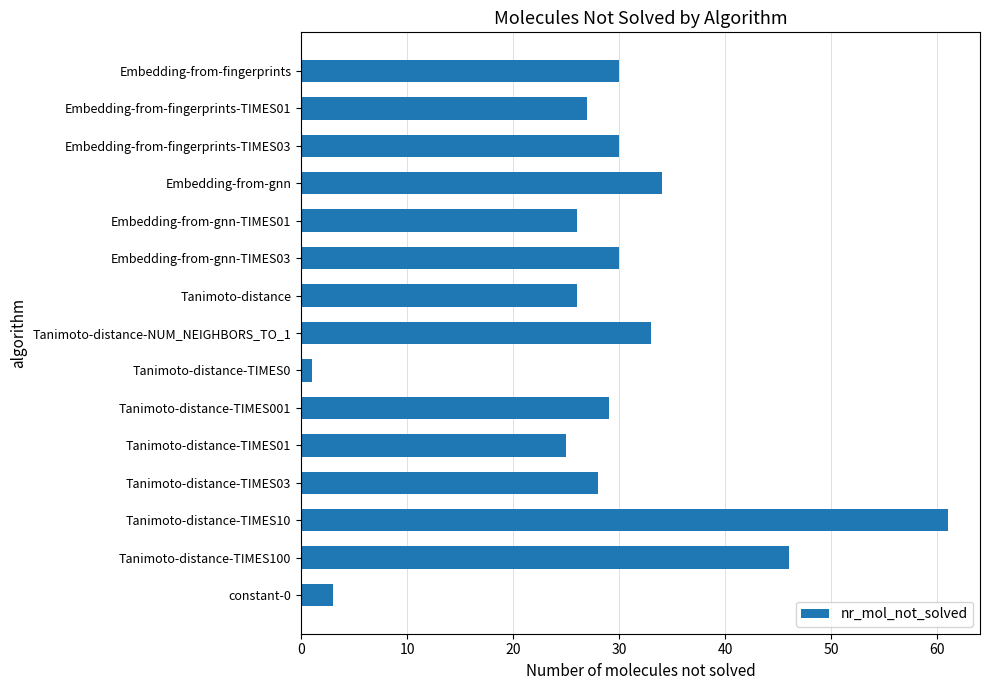

Which category has the highest value across all series?

Tanimoto-distance-TIMES10